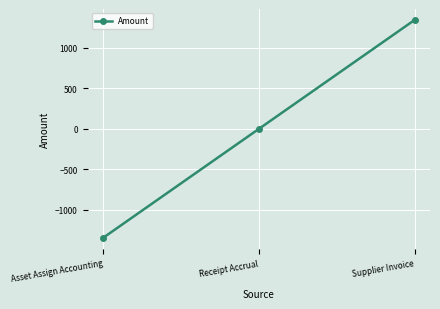

Reading left to right, what are all the values shown in this chart?

Asset Assign Accounting=-1345.5	Receipt Accrual=0.0	Supplier Invoice=1345.5